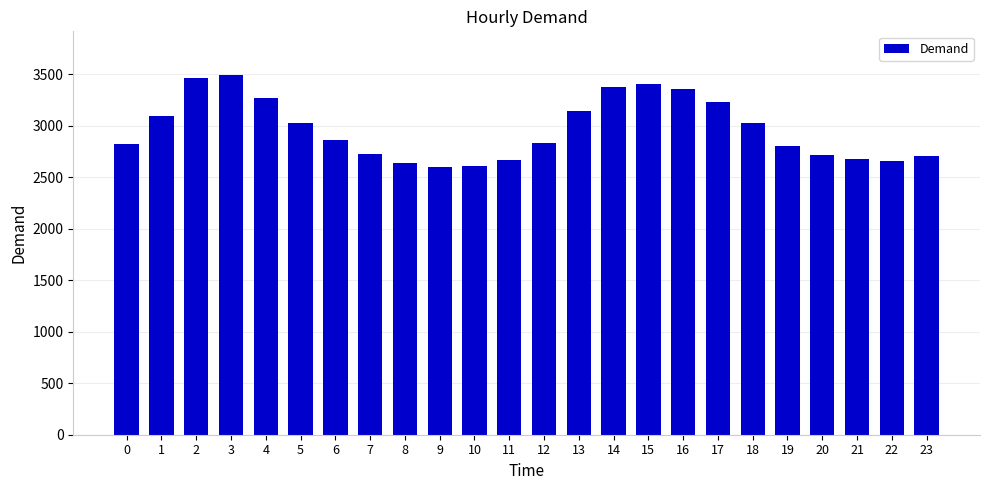

Count the number of data series in this chart.

1